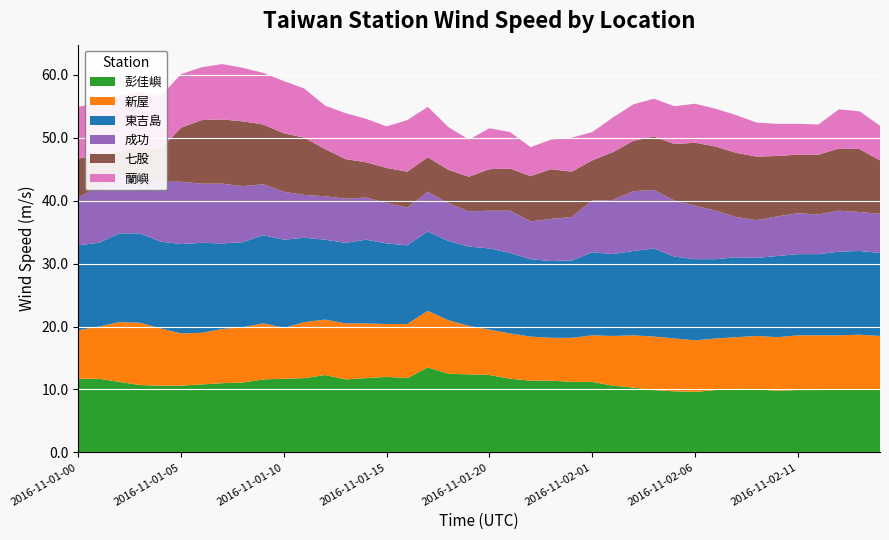

Reading left to right, transcribe all the data shown in this chart.

彭佳嶼: 2016-11-01-00=11.7	2016-11-01-01=11.7	2016-11-01-02=11.2	2016-11-01-03=10.7	2016-11-01-04=10.6	2016-11-01-05=10.6	2016-11-01-06=10.8	2016-11-01-07=11.0	2016-11-01-08=11.1	2016-11-01-09=11.6	2016-11-01-10=11.7	2016-11-01-11=11.8	2016-11-01-12=12.3	2016-11-01-13=11.6	2016-11-01-14=11.8	2016-11-01-15=12.0	2016-11-01-16=11.8	2016-11-01-17=13.5	2016-11-01-18=12.5	2016-11-01-19=12.4	2016-11-01-20=12.3	2016-11-01-21=11.7	2016-11-01-22=11.4	2016-11-01-23=11.4	2016-11-02-00=11.2	2016-11-02-01=11.2	2016-11-02-02=10.6	2016-11-02-03=10.3	2016-11-02-04=9.9	2016-11-02-05=9.7	2016-11-02-06=9.6	2016-11-02-07=9.9	2016-11-02-08=10.1	2016-11-02-09=10.0	2016-11-02-10=9.8	2016-11-02-11=9.9	2016-11-02-12=9.9	2016-11-02-13=10.0	2016-11-02-14=10.0	2016-11-02-15=9.9
新屋: 2016-11-01-00=7.7	2016-11-01-01=8.3	2016-11-01-02=9.5	2016-11-01-03=9.9	2016-11-01-04=9.1	2016-11-01-05=8.3	2016-11-01-06=8.2	2016-11-01-07=8.6	2016-11-01-08=8.8	2016-11-01-09=8.9	2016-11-01-10=8.1	2016-11-01-11=8.9	2016-11-01-12=8.8	2016-11-01-13=8.9	2016-11-01-14=8.7	2016-11-01-15=8.4	2016-11-01-16=8.6	2016-11-01-17=9.0	2016-11-01-18=8.5	2016-11-01-19=7.7	2016-11-01-20=7.2	2016-11-01-21=7.2	2016-11-01-22=7.0	2016-11-01-23=6.8	2016-11-02-00=7.0	2016-11-02-01=7.4	2016-11-02-02=7.9	2016-11-02-03=8.3	2016-11-02-04=8.5	2016-11-02-05=8.4	2016-11-02-06=8.2	2016-11-02-07=8.2	2016-11-02-08=8.2	2016-11-02-09=8.5	2016-11-02-10=8.5	2016-11-02-11=8.7	2016-11-02-12=8.7	2016-11-02-13=8.6	2016-11-02-14=8.7	2016-11-02-15=8.6
東吉島: 2016-11-01-00=13.5	2016-11-01-01=13.3	2016-11-01-02=14.1	2016-11-01-03=14.2	2016-11-01-04=13.8	2016-11-01-05=14.2	2016-11-01-06=14.3	2016-11-01-07=13.6	2016-11-01-08=13.5	2016-11-01-09=14.0	2016-11-01-10=14.0	2016-11-01-11=13.4	2016-11-01-12=12.7	2016-11-01-13=12.8	2016-11-01-14=13.3	2016-11-01-15=12.8	2016-11-01-16=12.5	2016-11-01-17=12.6	2016-11-01-18=12.6	2016-11-01-19=12.6	2016-11-01-20=12.9	2016-11-01-21=12.8	2016-11-01-22=12.3	2016-11-01-23=12.2	2016-11-02-00=12.3	2016-11-02-01=13.2	2016-11-02-02=13.0	2016-11-02-03=13.4	2016-11-02-04=14.0	2016-11-02-05=13.0	2016-11-02-06=12.9	2016-11-02-07=12.6	2016-11-02-08=12.7	2016-11-02-09=12.4	2016-11-02-10=12.9	2016-11-02-11=12.9	2016-11-02-12=12.9	2016-11-02-13=13.3	2016-11-02-14=13.3	2016-11-02-15=13.2
成功: 2016-11-01-00=7.6	2016-11-01-01=8.9	2016-11-01-02=9.0	2016-11-01-03=9.4	2016-11-01-04=9.5	2016-11-01-05=9.9	2016-11-01-06=9.4	2016-11-01-07=9.5	2016-11-01-08=8.9	2016-11-01-09=8.1	2016-11-01-10=7.6	2016-11-01-11=6.8	2016-11-01-12=6.9	2016-11-01-13=7.0	2016-11-01-14=6.7	2016-11-01-15=6.4	2016-11-01-16=6.0	2016-11-01-17=6.3	2016-11-01-18=6.0	2016-11-01-19=5.6	2016-11-01-20=6.0	2016-11-01-21=6.7	2016-11-01-22=6.0	2016-11-01-23=6.7	2016-11-02-00=6.9	2016-11-02-01=8.2	2016-11-02-02=8.6	2016-11-02-03=9.5	2016-11-02-04=9.3	2016-11-02-05=8.9	2016-11-02-06=8.5	2016-11-02-07=7.7	2016-11-02-08=6.4	2016-11-02-09=6.0	2016-11-02-10=6.3	2016-11-02-11=6.5	2016-11-02-12=6.3	2016-11-02-13=6.5	2016-11-02-14=6.2	2016-11-02-15=6.2
七股: 2016-11-01-00=6.2	2016-11-01-01=4.9	2016-11-01-02=4.0	2016-11-01-03=4.3	2016-11-01-04=5.2	2016-11-01-05=8.6	2016-11-01-06=10.1	2016-11-01-07=10.2	2016-11-01-08=10.3	2016-11-01-09=9.5	2016-11-01-10=9.3	2016-11-01-11=9.1	2016-11-01-12=7.5	2016-11-01-13=6.3	2016-11-01-14=5.6	2016-11-01-15=5.6	2016-11-01-16=5.7	2016-11-01-17=5.5	2016-11-01-18=5.3	2016-11-01-19=5.5	2016-11-01-20=6.6	2016-11-01-21=6.7	2016-11-01-22=7.2	2016-11-01-23=7.9	2016-11-02-00=7.2	2016-11-02-01=6.4	2016-11-02-02=7.6	2016-11-02-03=8.0	2016-11-02-04=8.5	2016-11-02-05=9.0	2016-11-02-06=10.0	2016-11-02-07=10.2	2016-11-02-08=10.2	2016-11-02-09=10.1	2016-11-02-10=9.6	2016-11-02-11=9.3	2016-11-02-12=9.5	2016-11-02-13=9.9	2016-11-02-14=10.0	2016-11-02-15=8.5
蘭嶼: 2016-11-01-00=8.2	2016-11-01-01=8.5	2016-11-01-02=8.9	2016-11-01-03=8.8	2016-11-01-04=8.4	2016-11-01-05=8.5	2016-11-01-06=8.4	2016-11-01-07=8.8	2016-11-01-08=8.5	2016-11-01-09=8.2	2016-11-01-10=8.3	2016-11-01-11=7.8	2016-11-01-12=6.9	2016-11-01-13=7.3	2016-11-01-14=6.9	2016-11-01-15=6.6	2016-11-01-16=8.2	2016-11-01-17=8.0	2016-11-01-18=6.8	2016-11-01-19=5.9	2016-11-01-20=6.5	2016-11-01-21=5.8	2016-11-01-22=4.6	2016-11-01-23=4.7	2016-11-02-00=5.4	2016-11-02-01=4.5	2016-11-02-02=5.5	2016-11-02-03=5.8	2016-11-02-04=6.0	2016-11-02-05=6.0	2016-11-02-06=6.2	2016-11-02-07=6.0	2016-11-02-08=6.0	2016-11-02-09=5.4	2016-11-02-10=5.1	2016-11-02-11=4.9	2016-11-02-12=4.8	2016-11-02-13=6.2	2016-11-02-14=6.0	2016-11-02-15=5.5